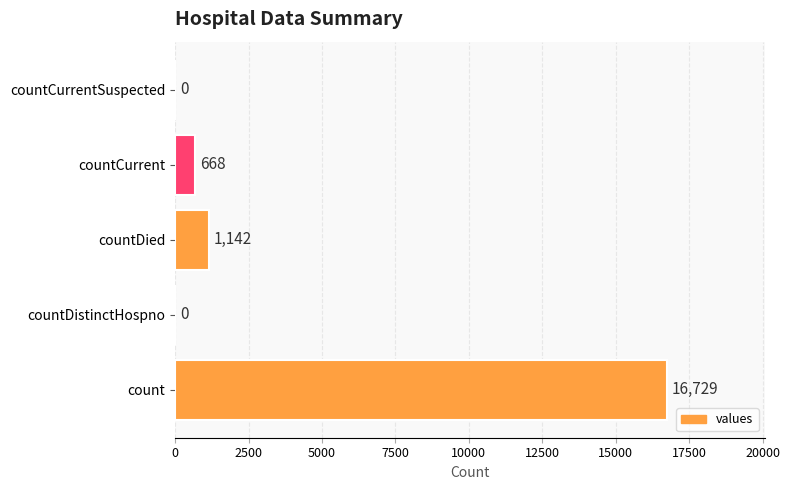

Approximately how many times larger is the value at count compared to countCurrent?

25.0